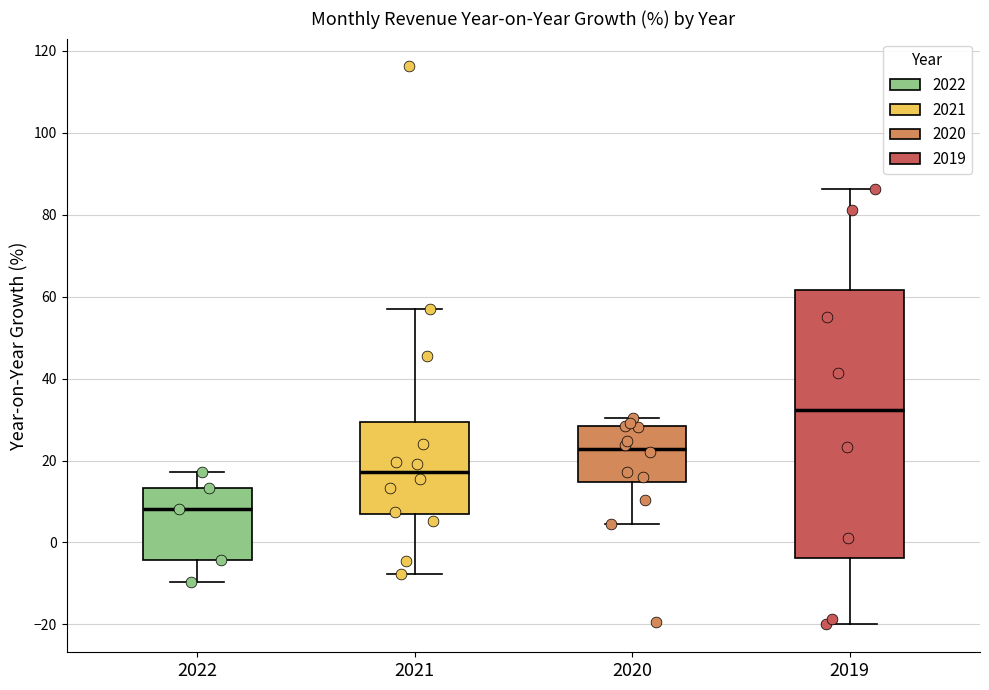

Which box is the tallest, from its lower edge to its upper edge?

2019